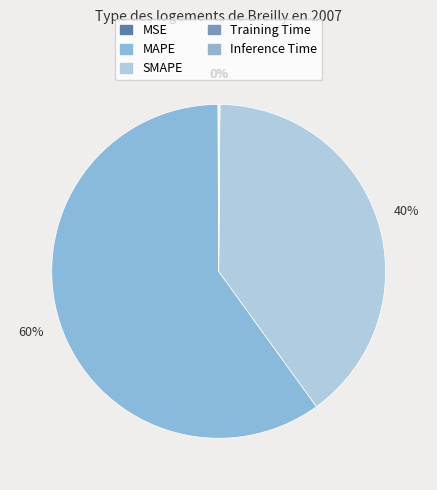

How many segments does this pie chart have?

5